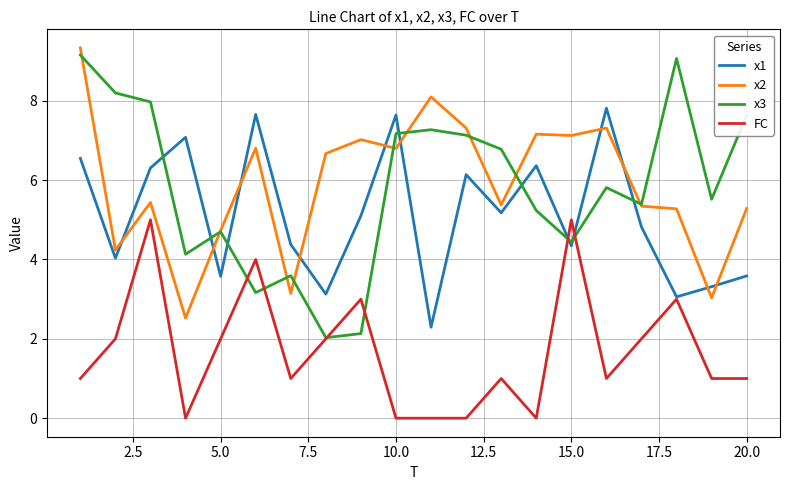

What is the maximum value for FC?

5.0